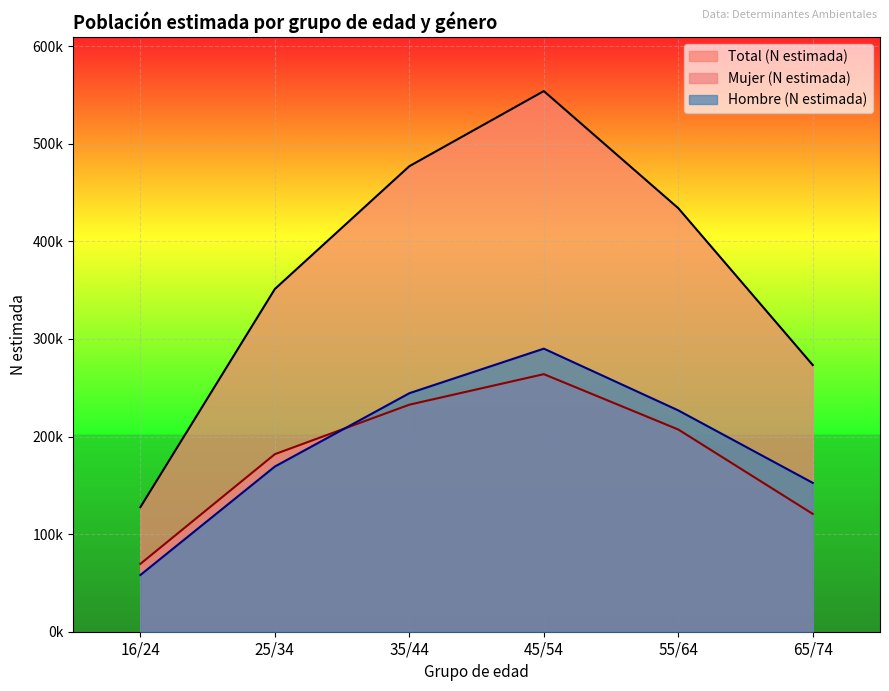

What is the label of the 1st point from the right?

65/74